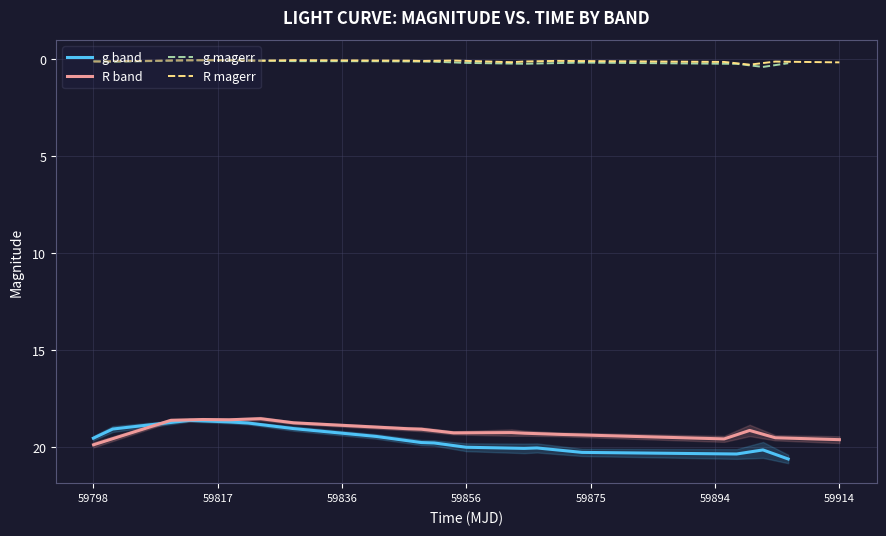

What is the average value of the R band series?

19.1